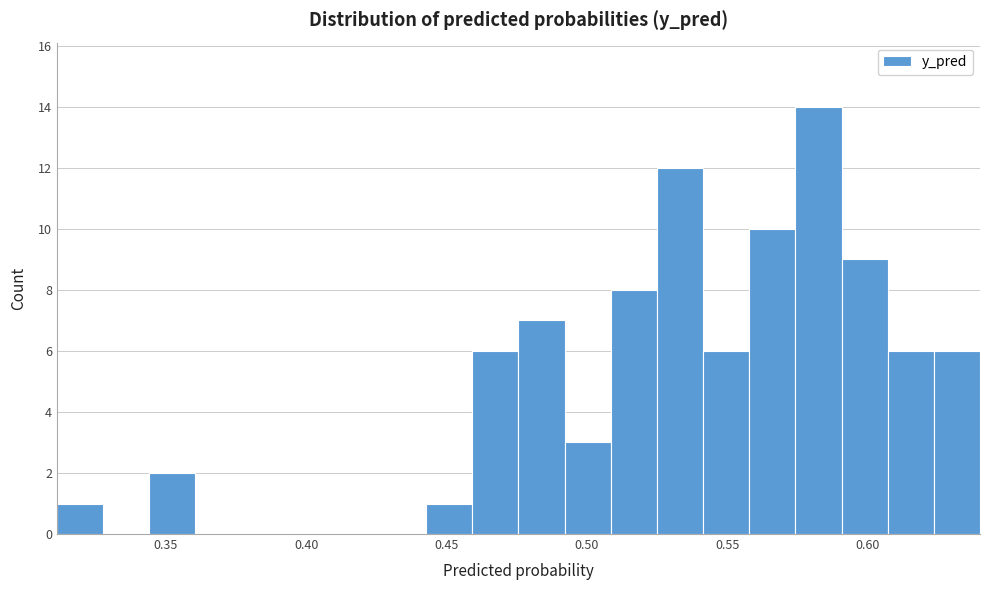

Read against the x-axis, roughly where is the centre of the tallest bar?

0.580